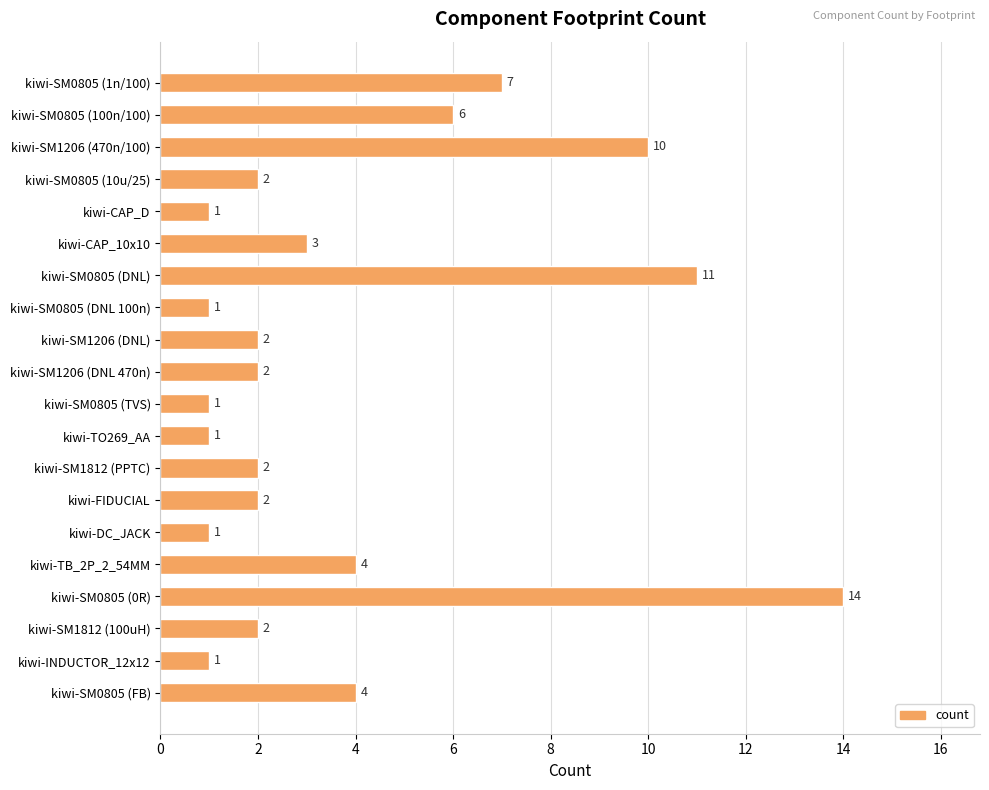

Does the chart contain stacked bars?

No